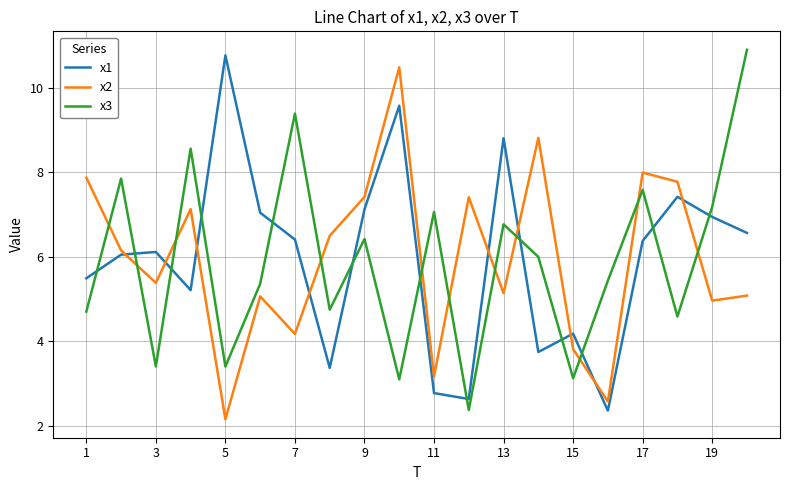

Reading right to left, extract all data points from this chart.

x1: 6.6	6.9	7.4	6.4	2.4	4.2	3.7	8.8	2.6	2.8	9.6	7.1	3.4	6.4	7.0	10.8	5.2	6.1	6.1	5.5
x2: 5.1	5.0	7.8	8.0	2.6	3.8	8.8	5.1	7.4	3.2	10.5	7.4	6.5	4.2	5.1	2.2	7.1	5.4	6.2	7.9
x3: 10.9	7.2	4.6	7.6	5.4	3.1	6.0	6.8	2.4	7.1	3.1	6.4	4.8	9.4	5.4	3.4	8.6	3.4	7.9	4.7